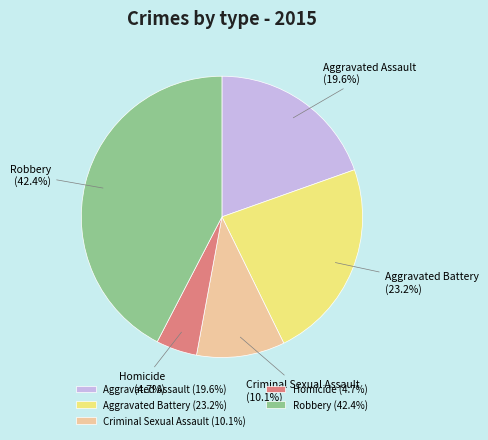

Approximately how many times larger is the value at Aggravated Assault compared to Aggravated Battery?

0.8